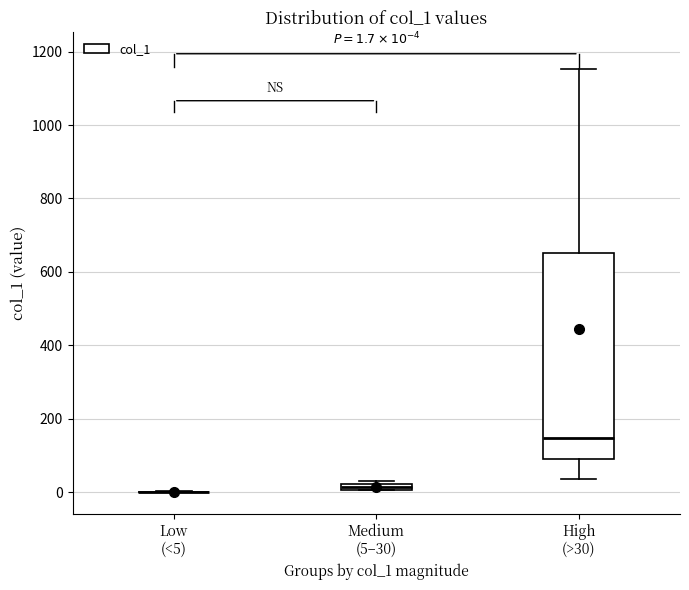

Which box is the tallest, from its lower edge to its upper edge?

High (>30)